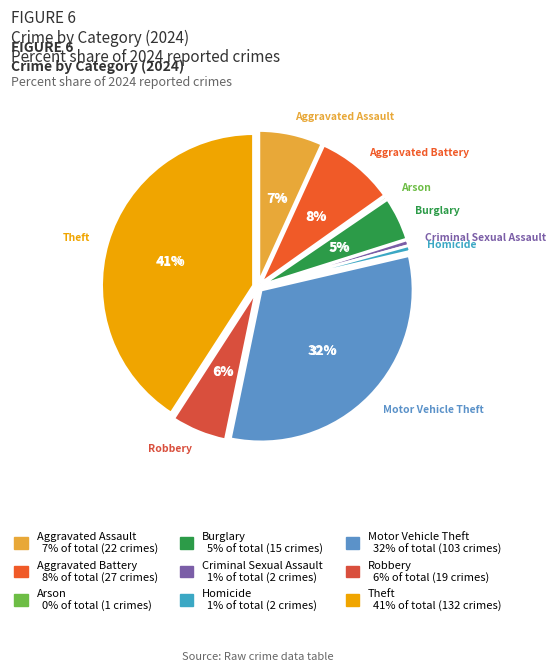

What is the smallest slice in the pie chart?

Arson